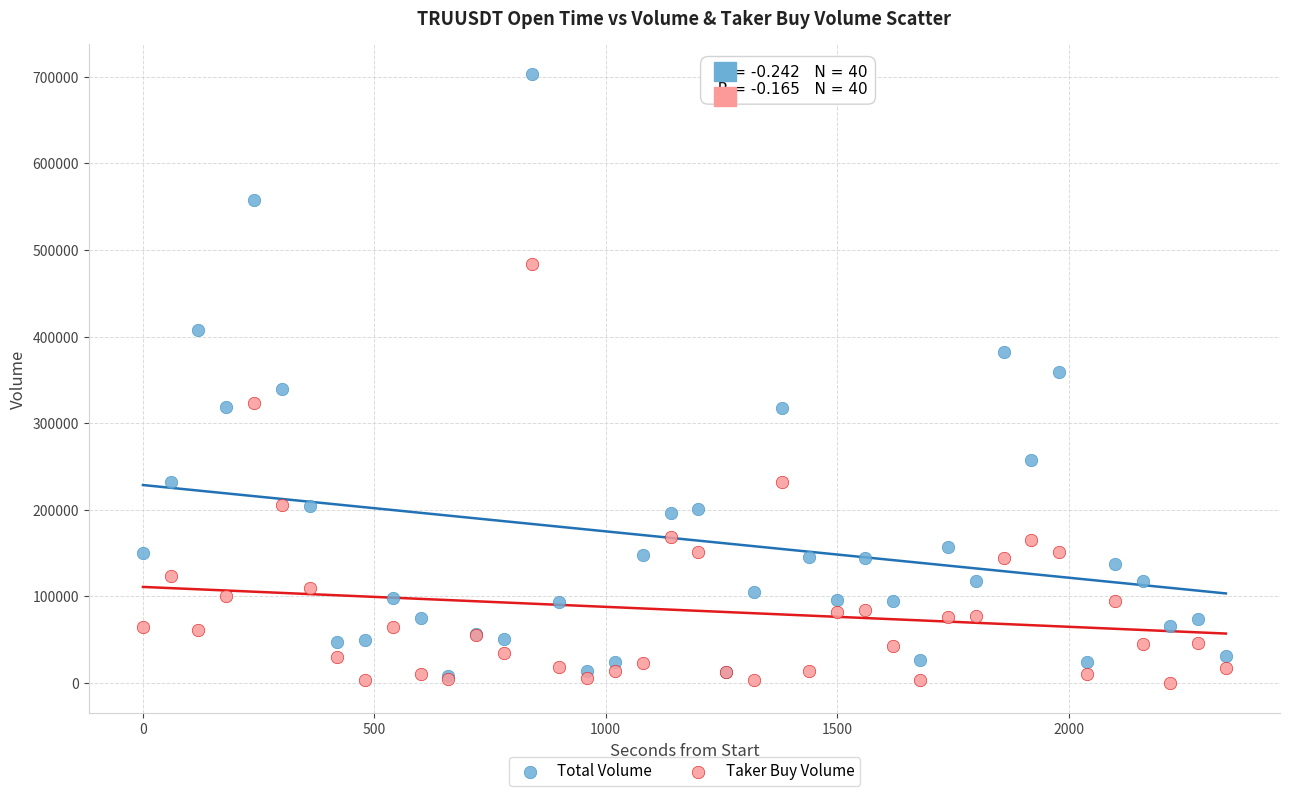

Which series has the largest Y range (max minus min)?

Total Volume